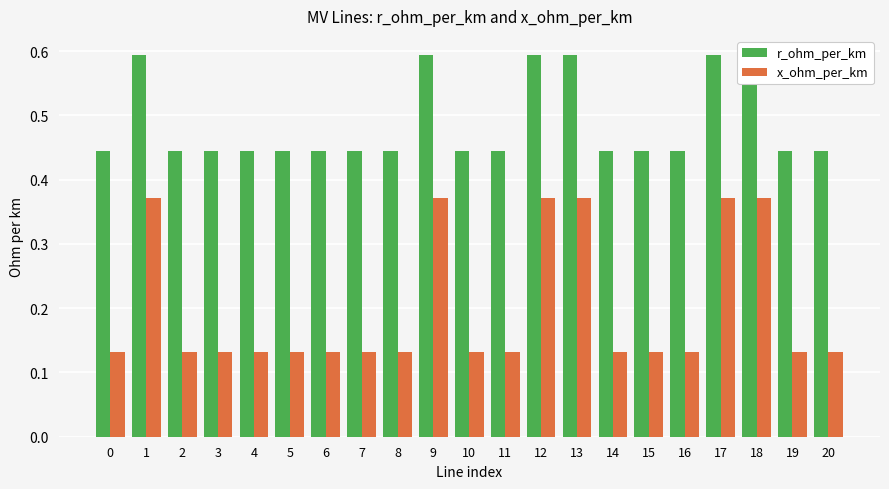

What is the sum of the x_ohm_per_km values at 12 and 16?

0.5